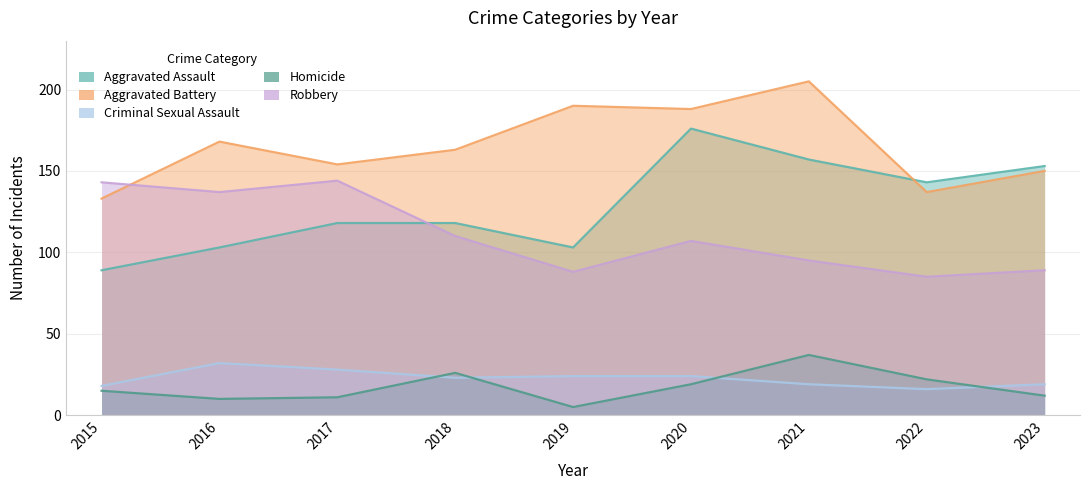

How many intersections are there between Aggravated Battery and Robbery?

1